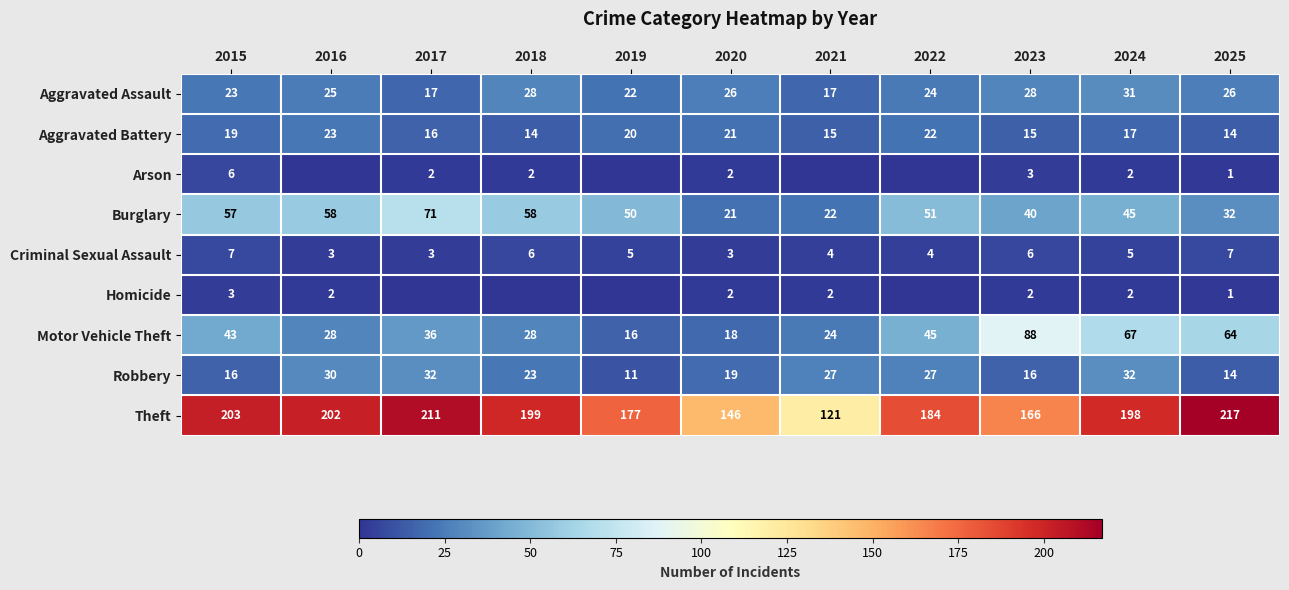

Which label corresponds to the largest value in the chart?

2025